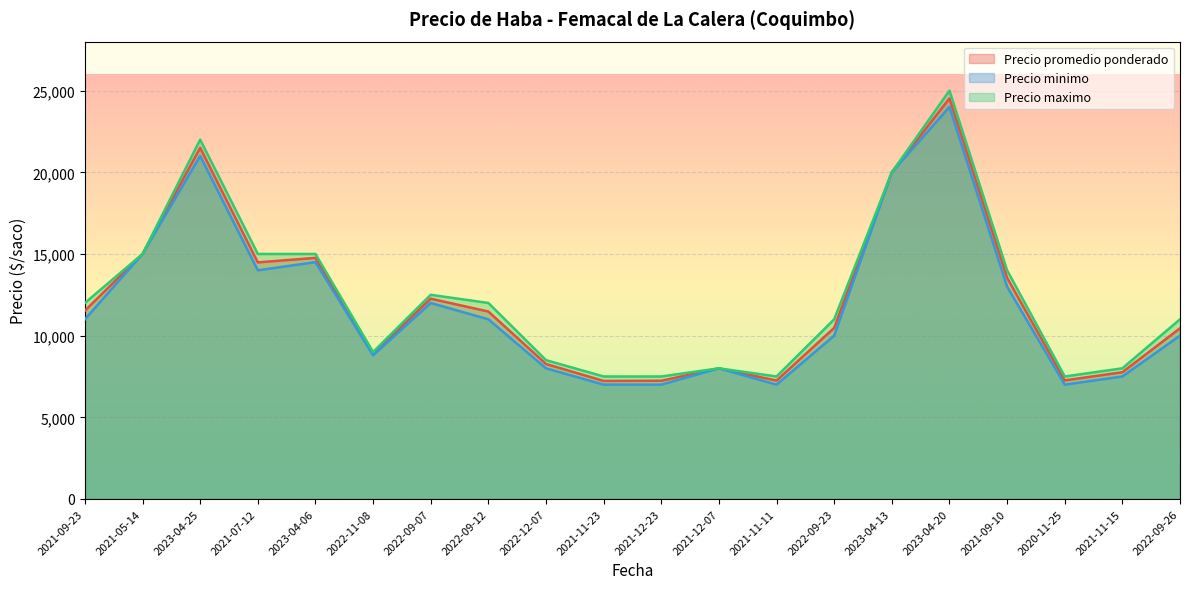

What are all the series names shown in the legend?

Precio promedio ponderado, Precio minimo, Precio maximo